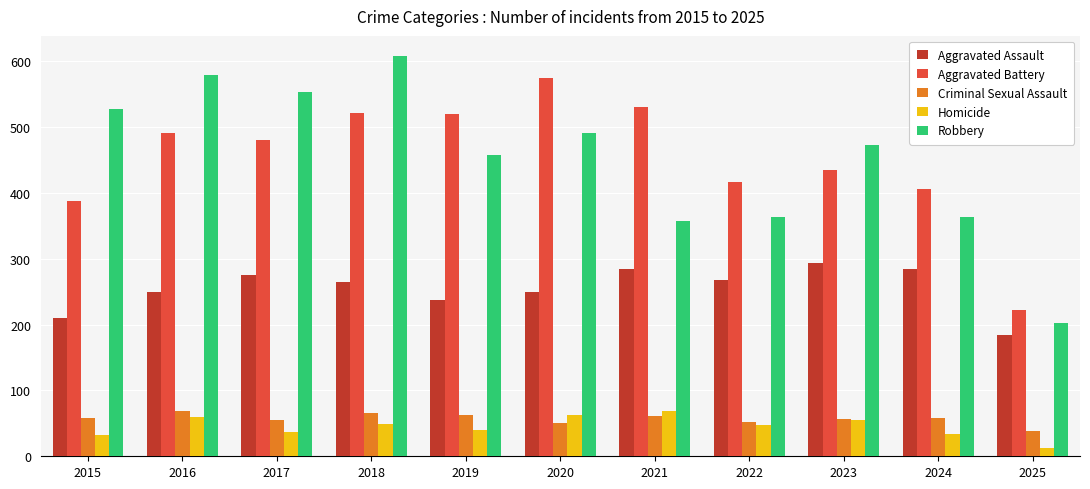

What is the minimum value for Aggravated Battery?

222